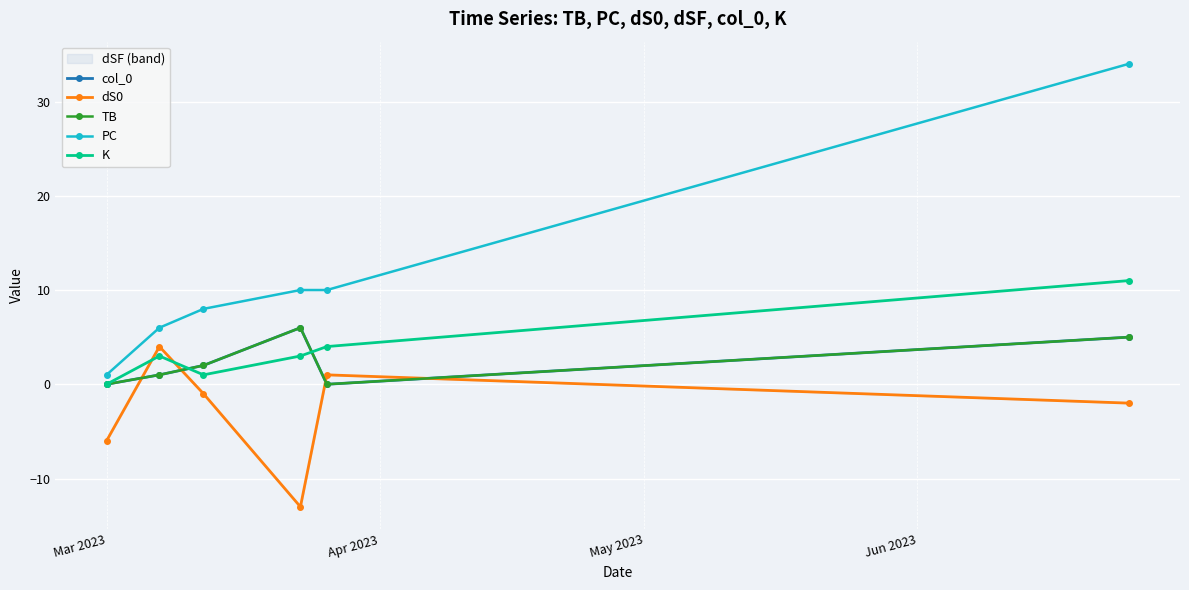

True or false: PC and K cross at least once.

False